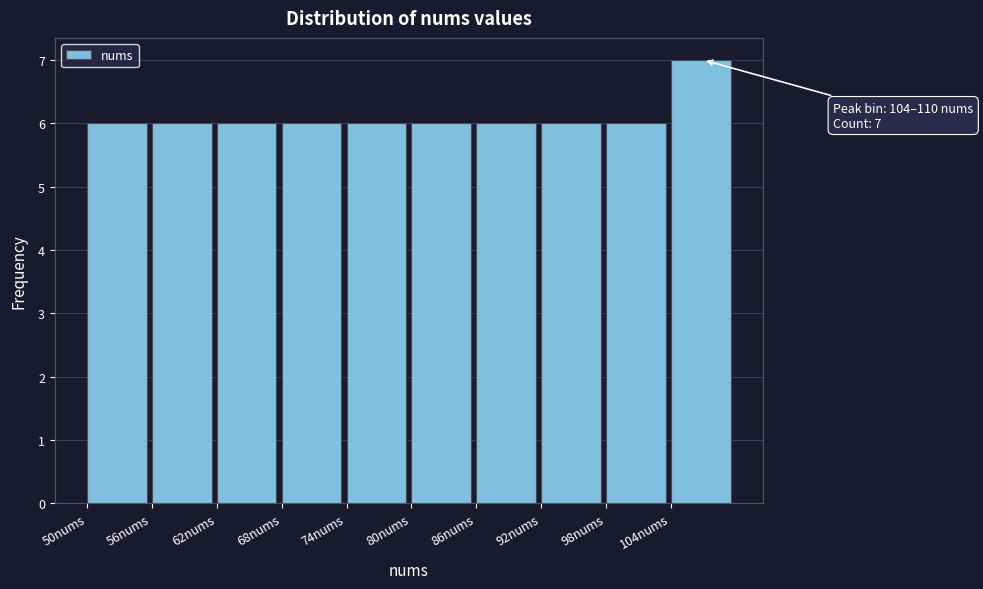

Over which range of the x-axis is the bar tallest?

104 to 110